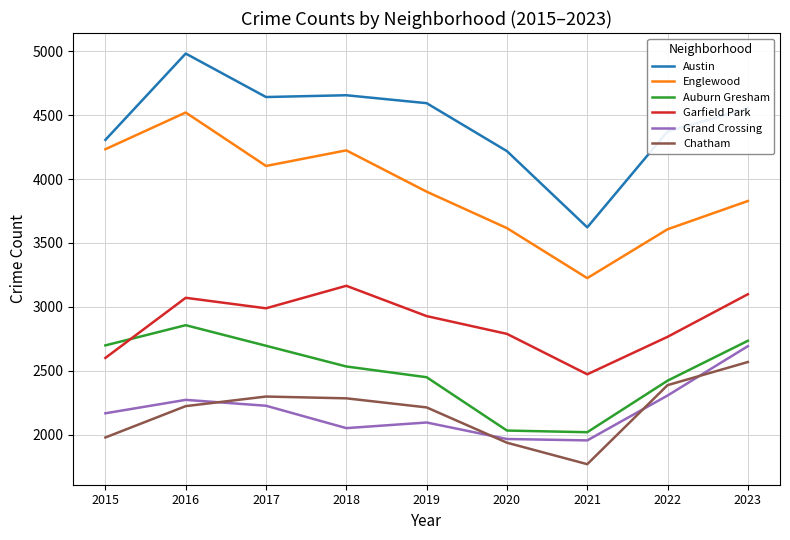

Which series has the largest total across all categories?

Austin